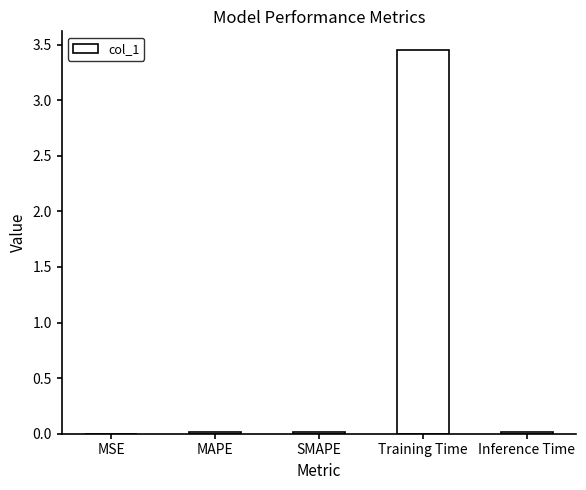

The chart shows a value of 4.7 at Training Time. True or false?

False